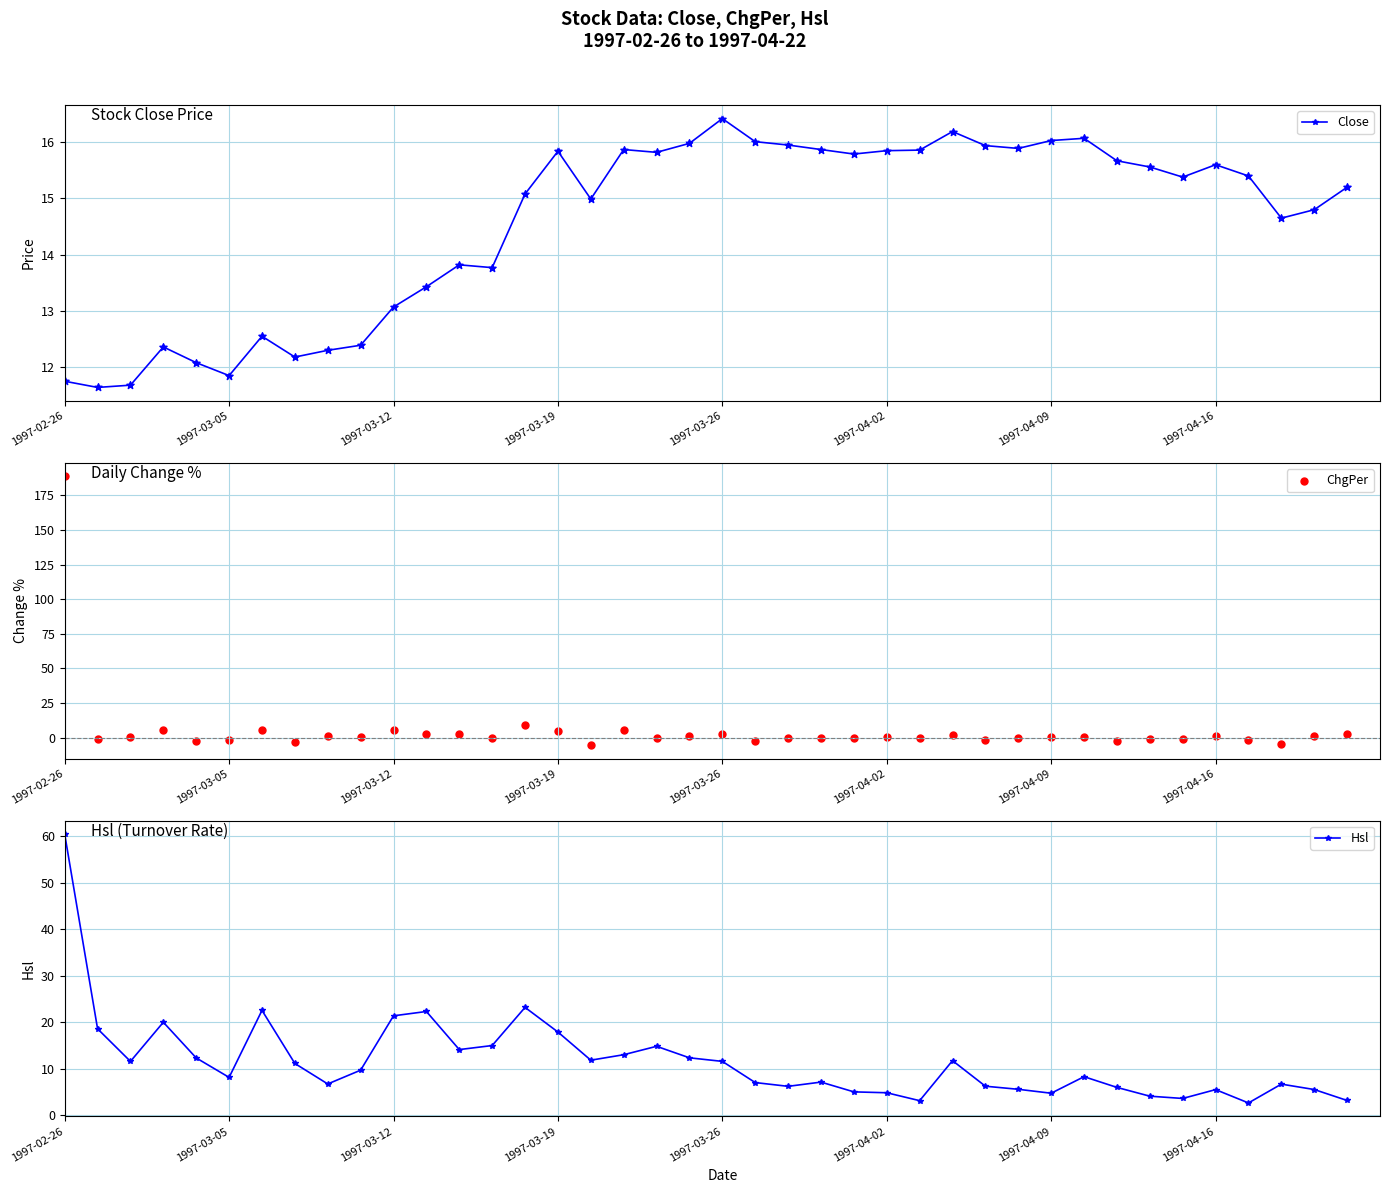

Which series contains the lowest Y value?

ChgPer